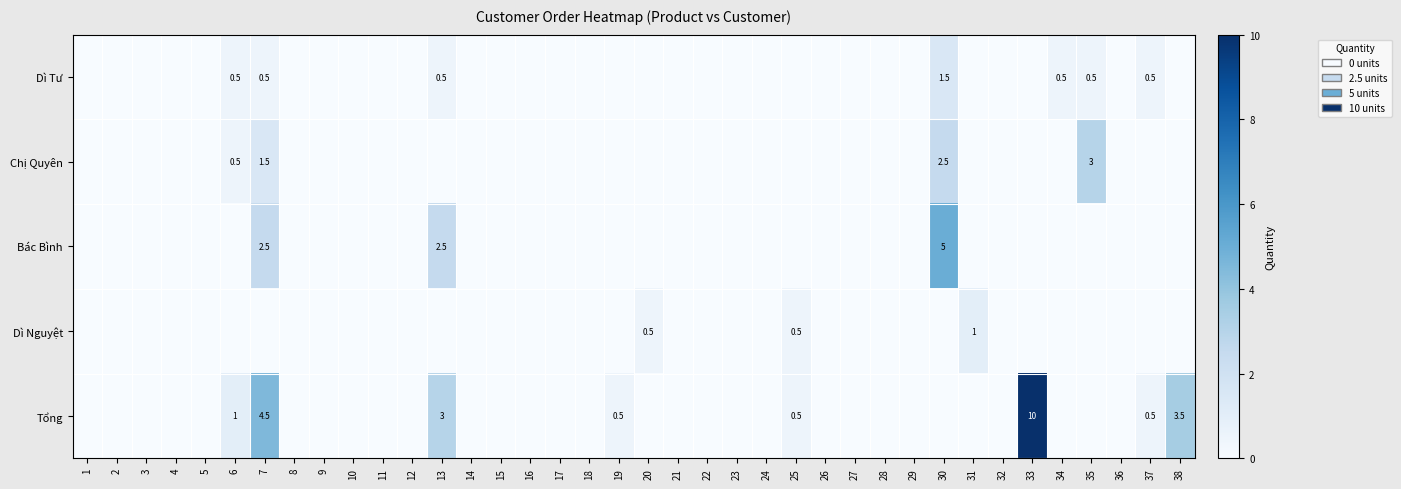

True or false: Chị Quyên has a value of 0.5 at 6.

True